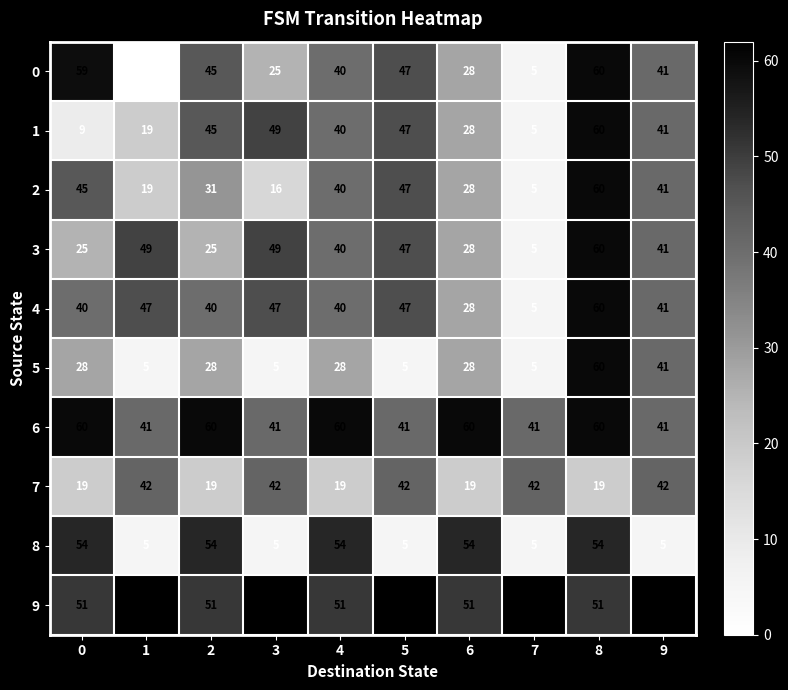

Which category has the lowest value across all series?

1